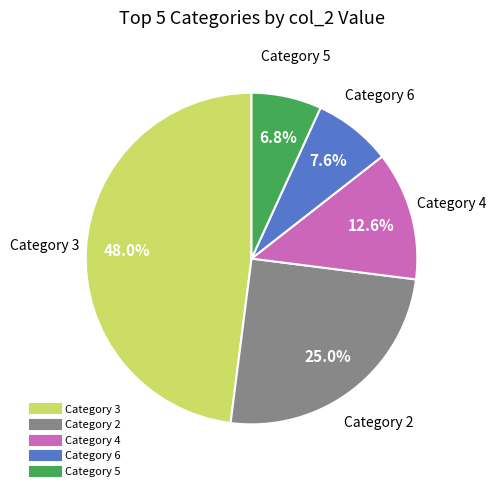

Is there a majority slice in this chart?

No